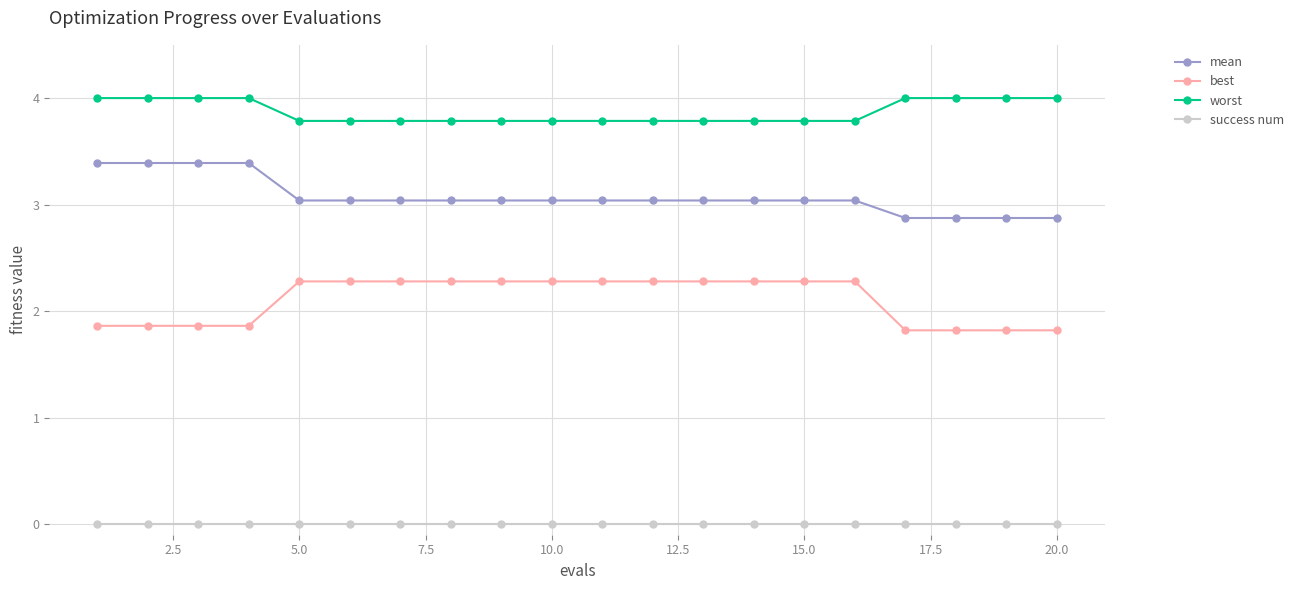

True or false: best and success num cross at least once.

False